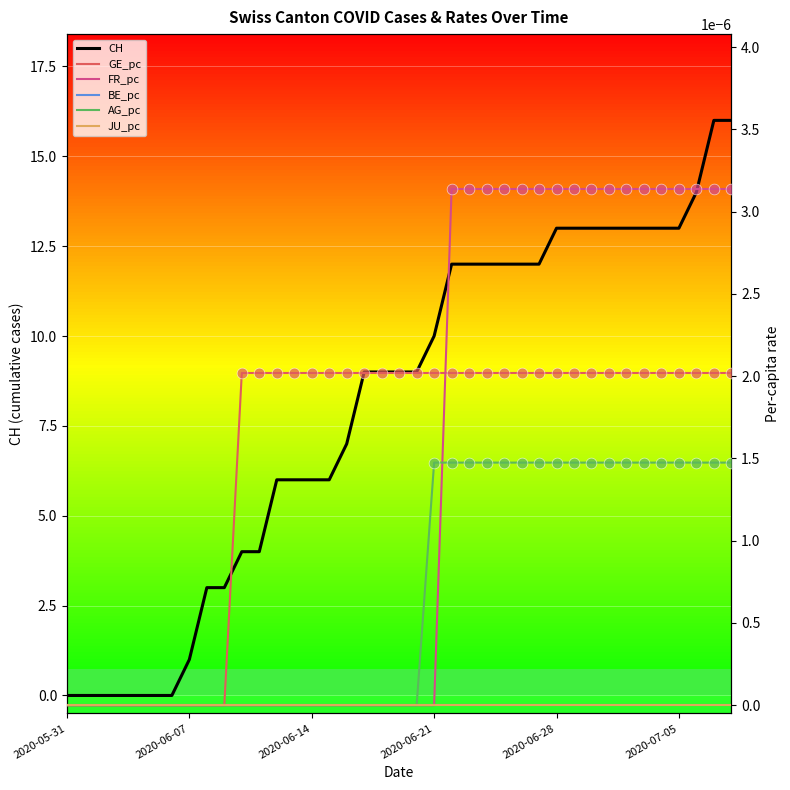

Which series reaches the minimum Y coordinate?

CH